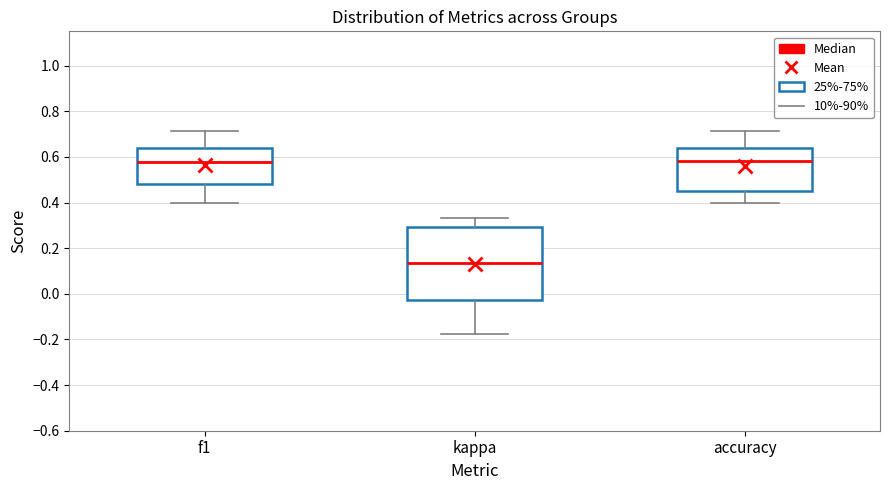

Reading left to right, transcribe this box plot: for each box, give where its median line is, the range the box spans, and where its two whiskers end, as read against the y-axis. The values are not printed on the chart, so give them approximately, as read against the axis.

f1: median 0.58, box 0.48 to 0.64, whiskers 0.40 to 0.72
kappa: median 0.14, box -0.02 to 0.30, whiskers -0.18 to 0.34
accuracy: median 0.58, box 0.46 to 0.64, whiskers 0.40 to 0.72